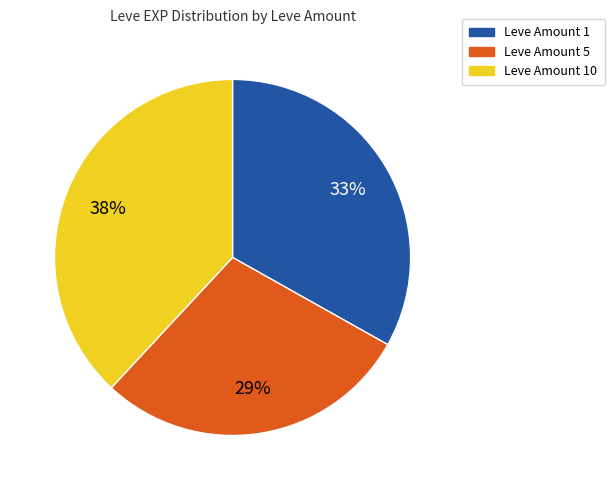

Is there a majority slice in this chart?

No